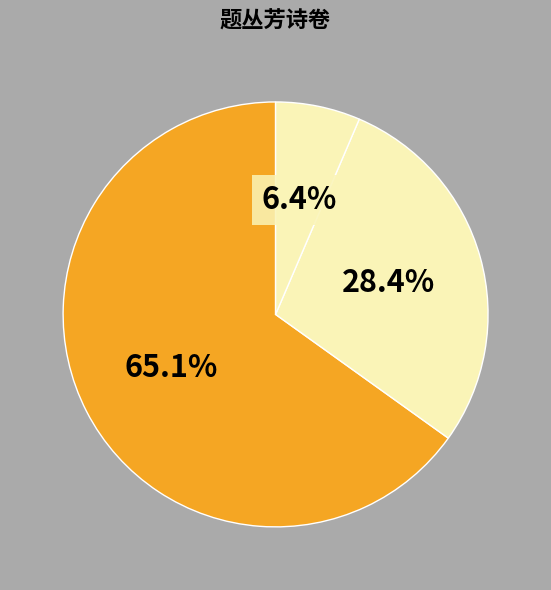

How many segments does this pie chart have?

3